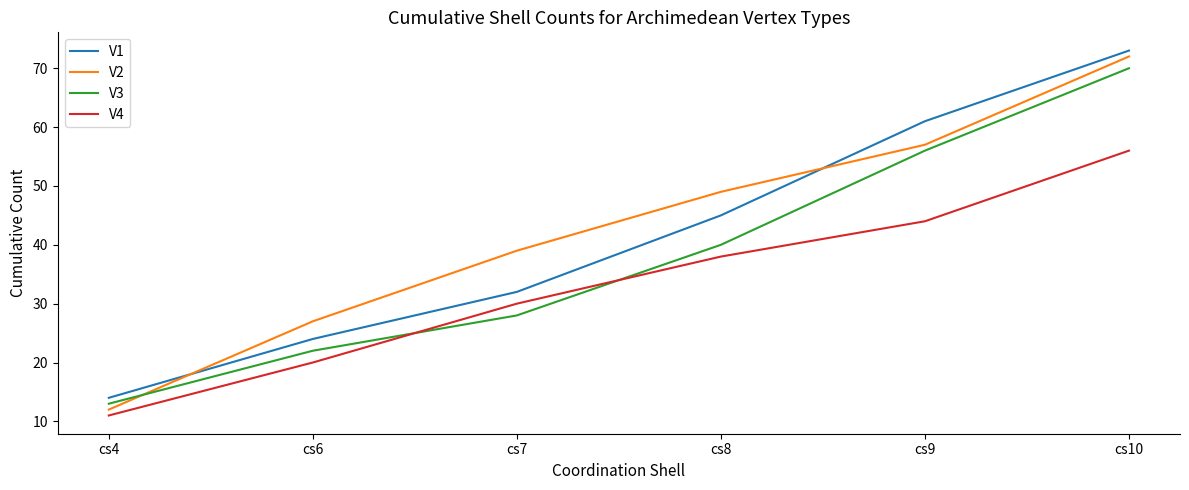

What are all the series names shown in the legend?

V1, V2, V3, V4